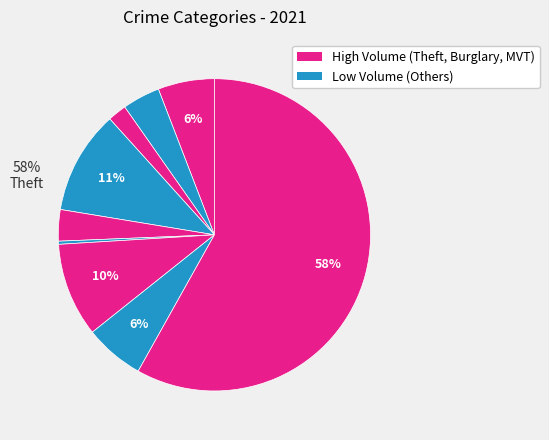

How many segments does this pie chart have?

9